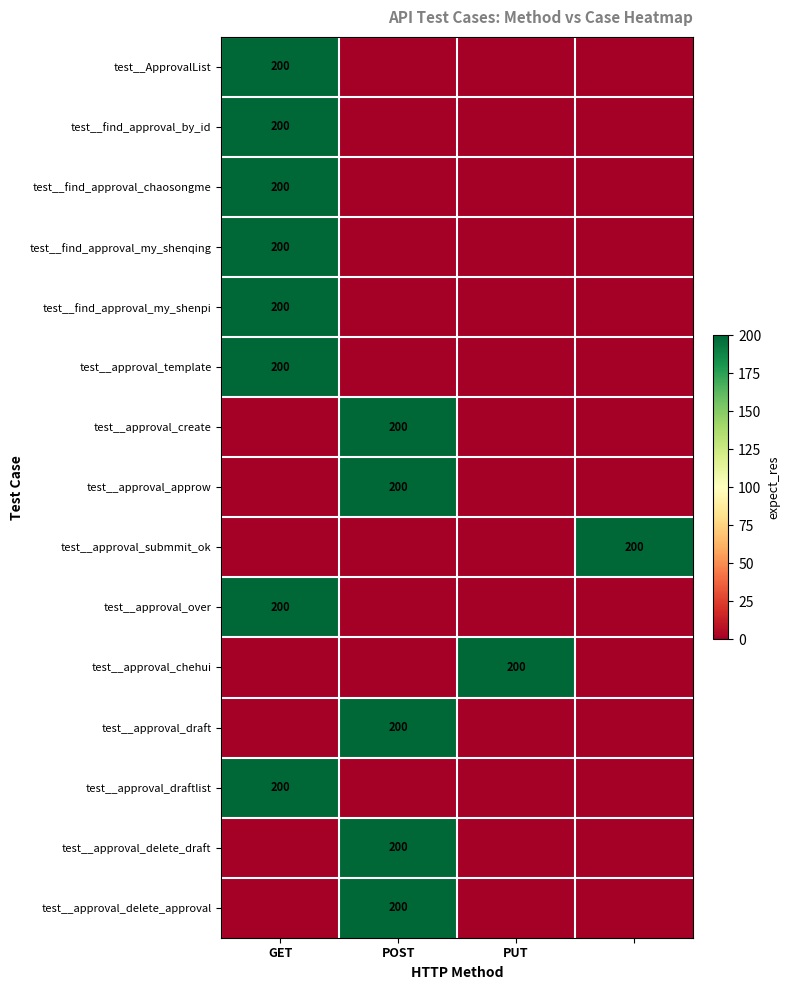

The test__find_approval_by_id series shows 200 at GET. True or false?

True